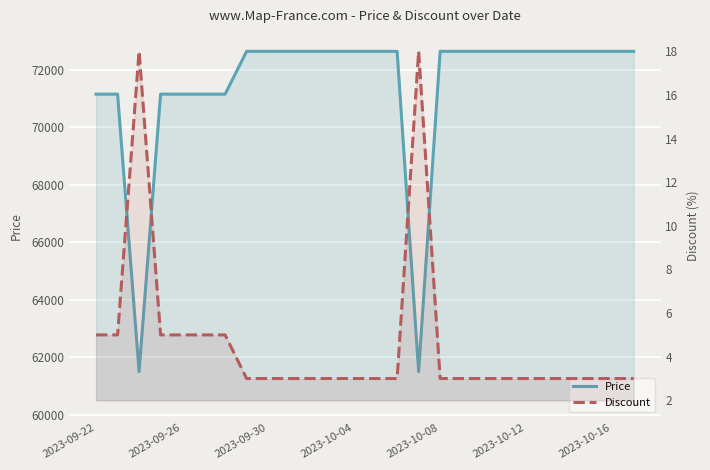

Count the number of data series in this chart.

2